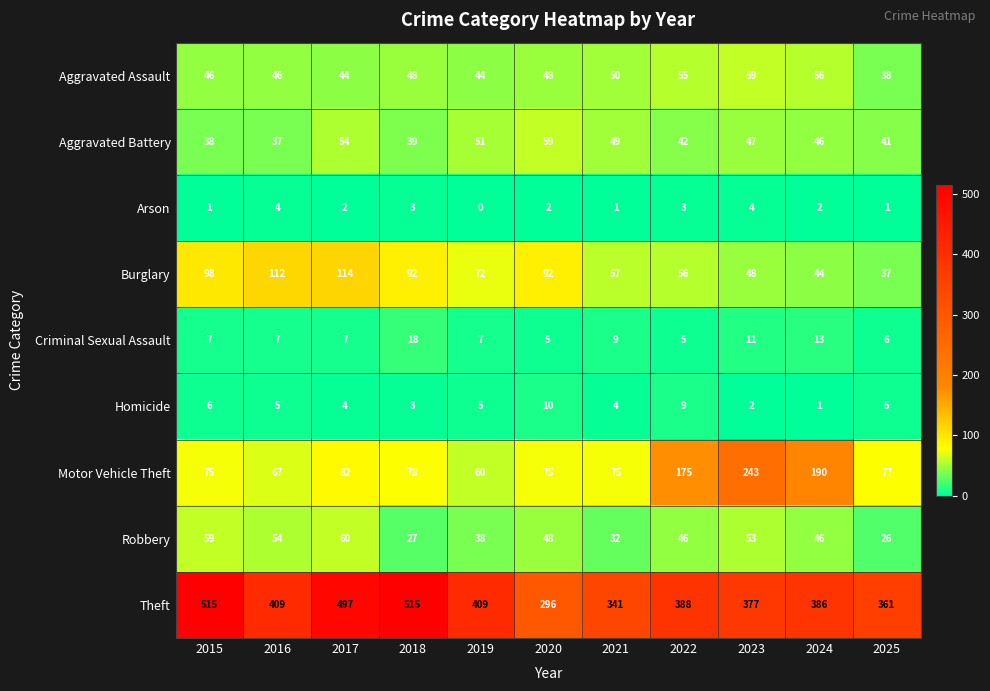

Where does the Burglary series first go above 72?

2015